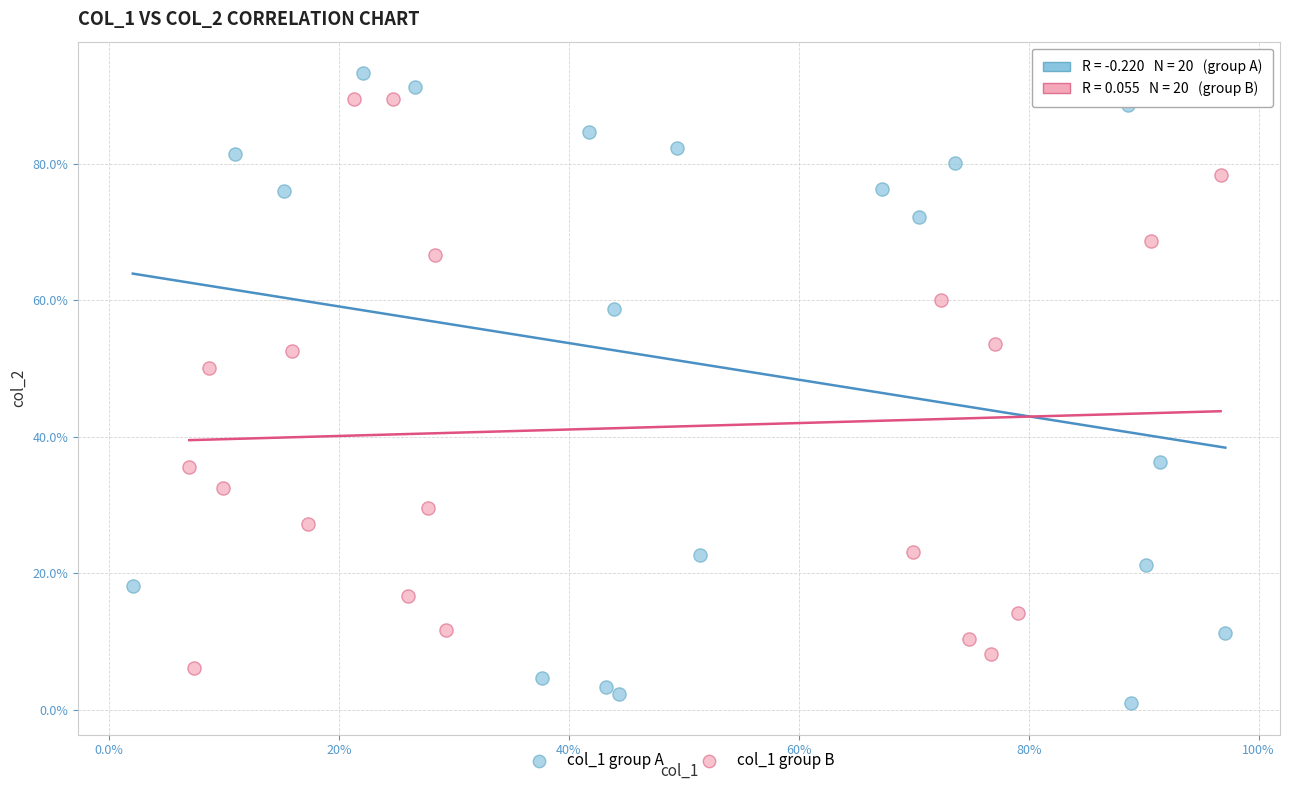

What are all the series names shown in the legend?

col_1 group A, col_1 group B